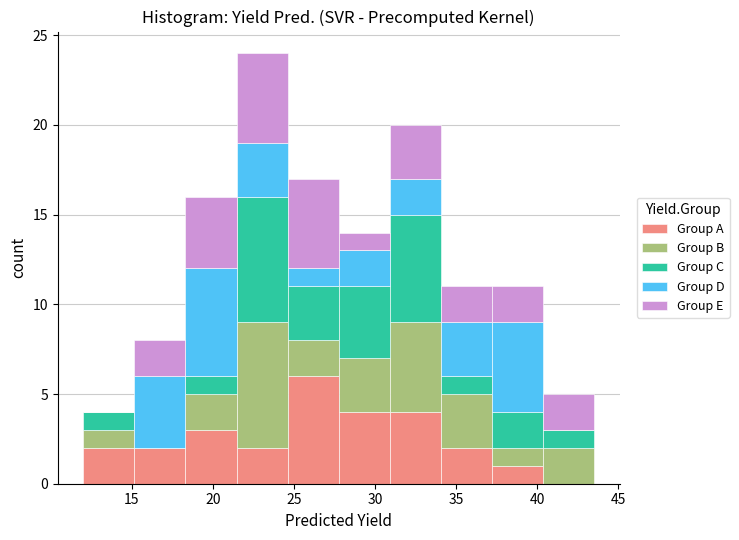

What is the total height of the stacked bar covering 15.15 to 18.30 on the x-axis? Neither the bar edges nor the heights are printed on the chart, so give them approximately, as read against the axes.

8